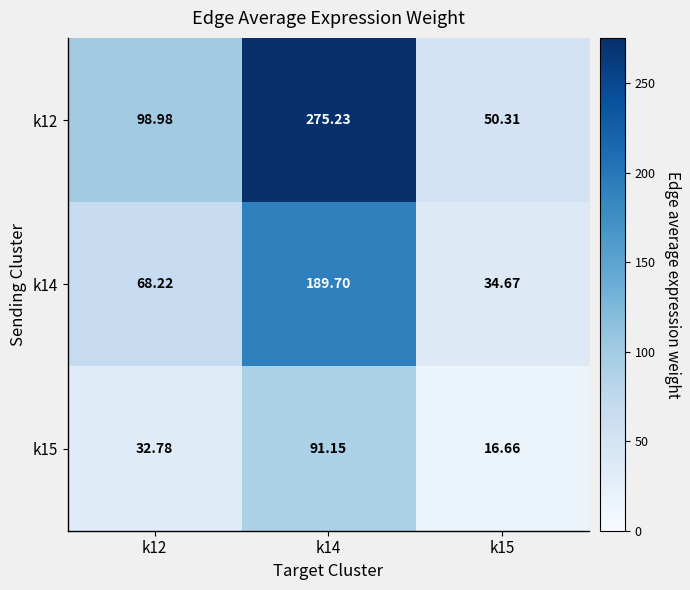

Is the value of k12 at k15 greater than the value of k14 at k14?

No